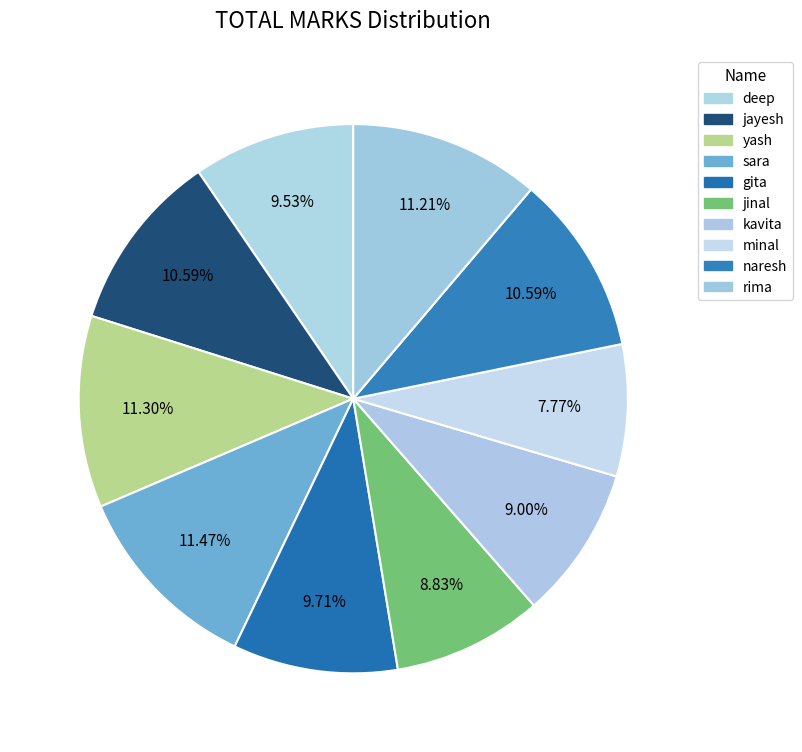

Count the number of slices in the pie.

10